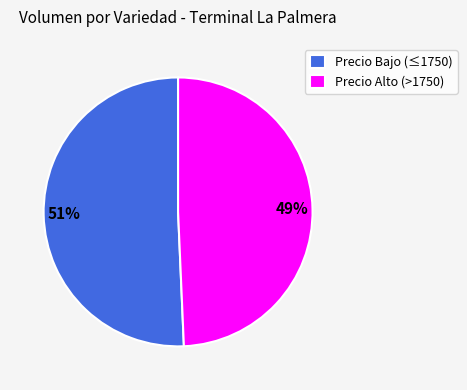

To the nearest percent, what is the average slice percentage?

50%